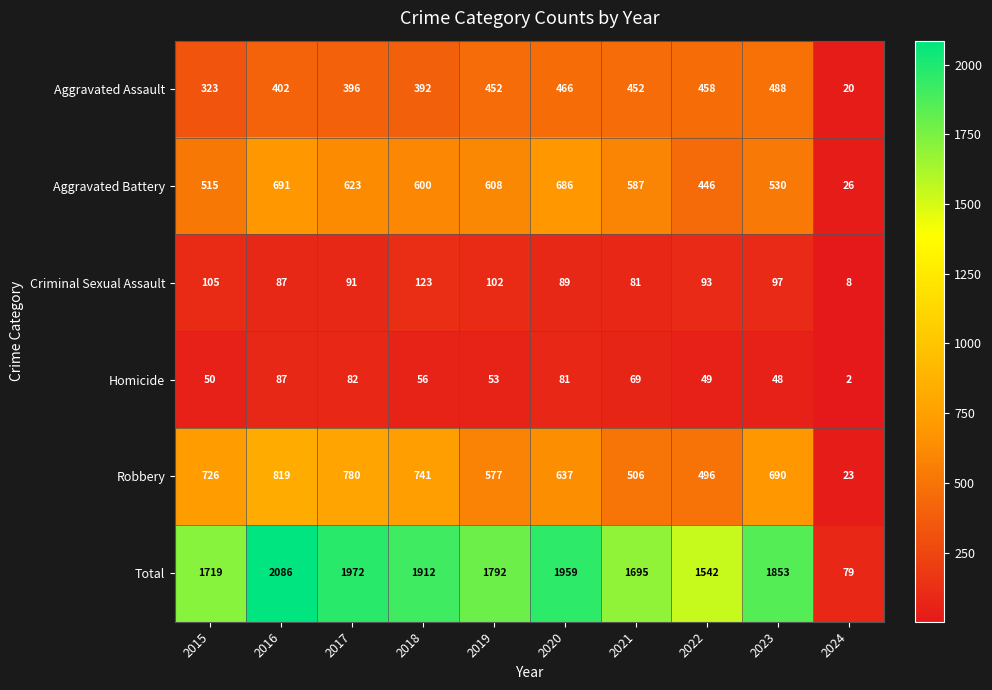

What is the difference between the maximum and minimum values in the Robbery series?

796